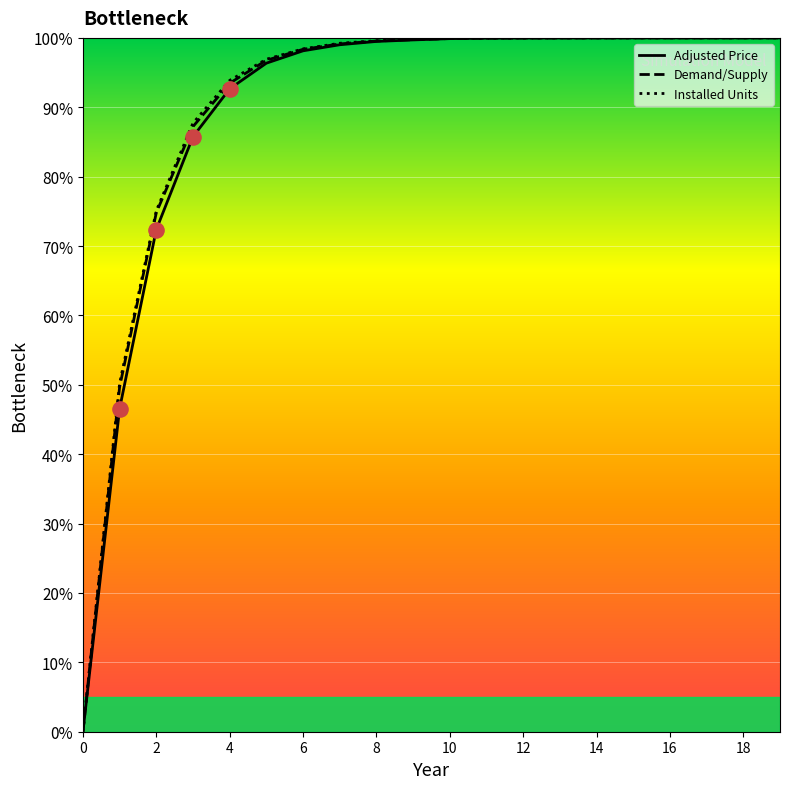

Which series has the largest total across all categories?

Installed Units